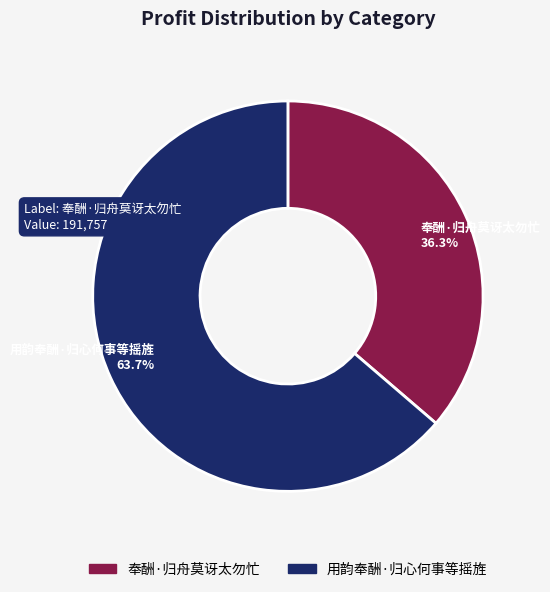

Rank the categories by value from lowest to highest.

奉酬·归舟莫讶太勿忙, 用韵奉酬·归心何事等摇旌